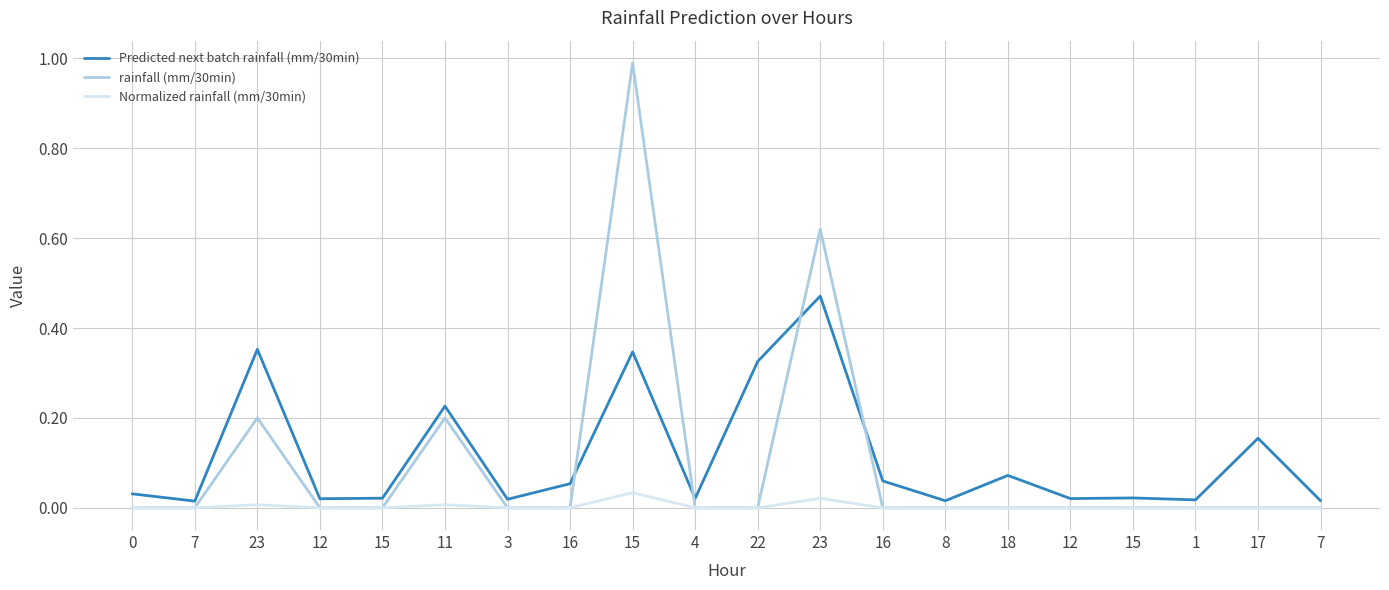

What is the label of the 15th point from the right?

11